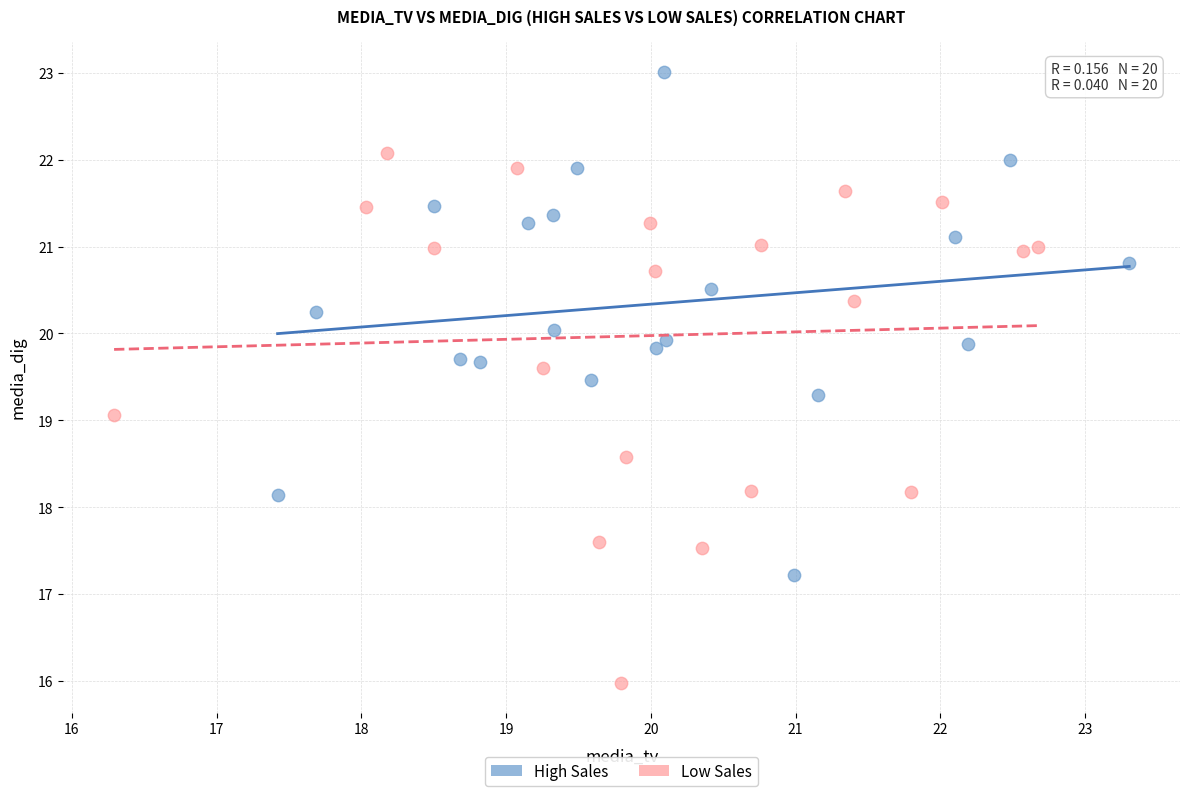

Which series has the largest Y range (max minus min)?

Low Sales